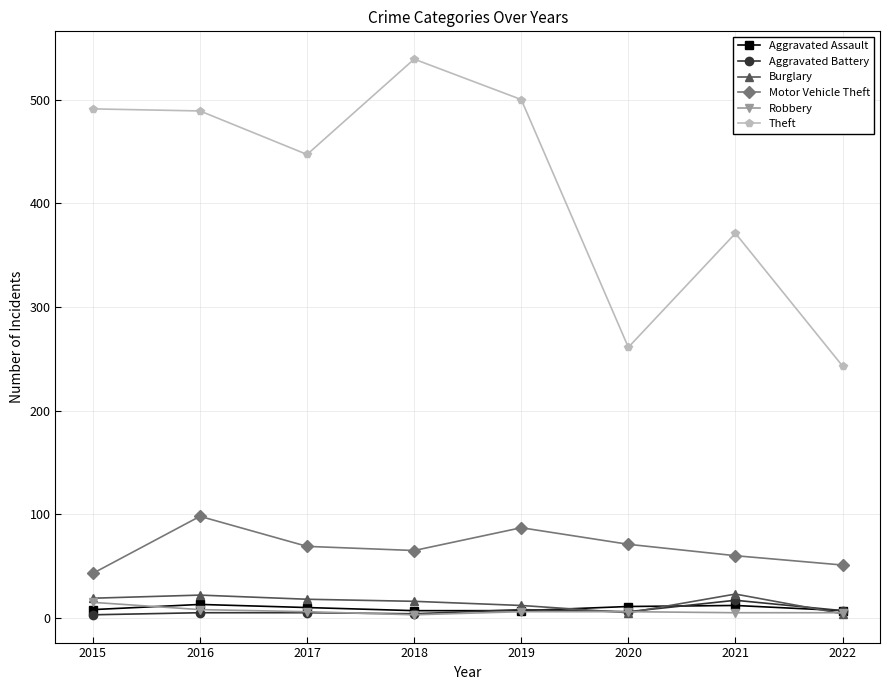

What is the value of the Motor Vehicle Theft point at the 2nd from the left?

98